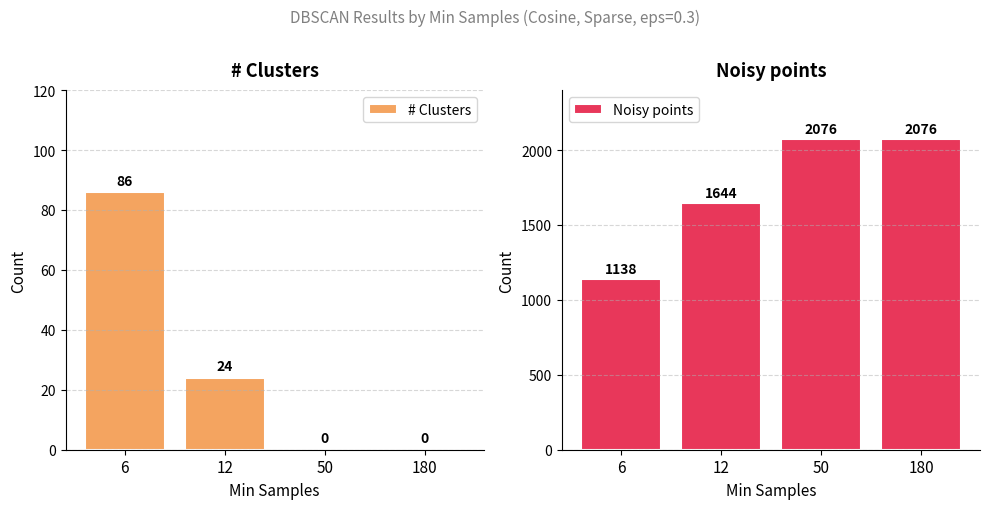

Which series has the largest total across all categories?

Noisy points